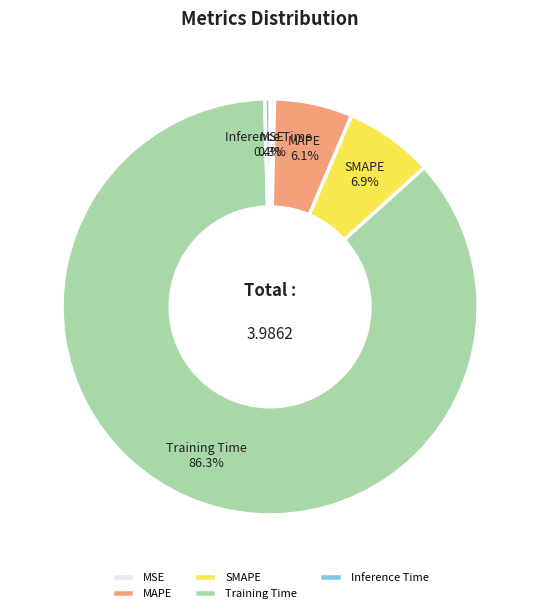

Count the number of slices in the pie.

5